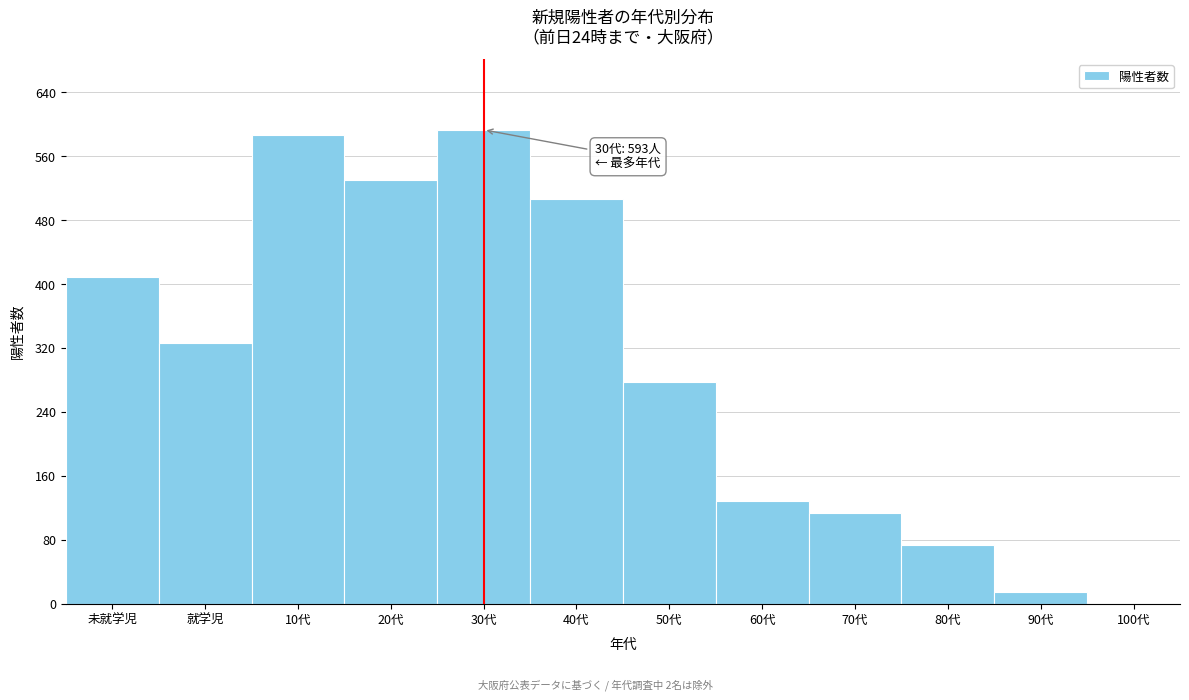

Reading left to right, transcribe all the data shown in this chart.

未就学児=409	就学児=326	10代=587	20代=530	30代=593	40代=506	50代=277	60代=129	70代=113	80代=74	90代=14	100代=1